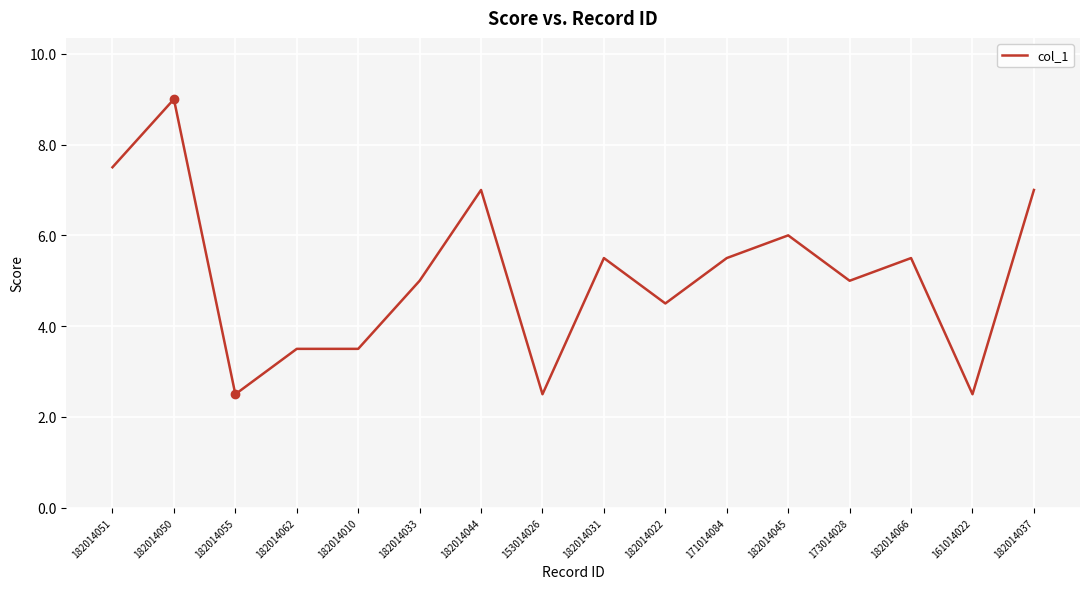

Approximately how many times larger is the value at 182014051 compared to 153014026?

3.0